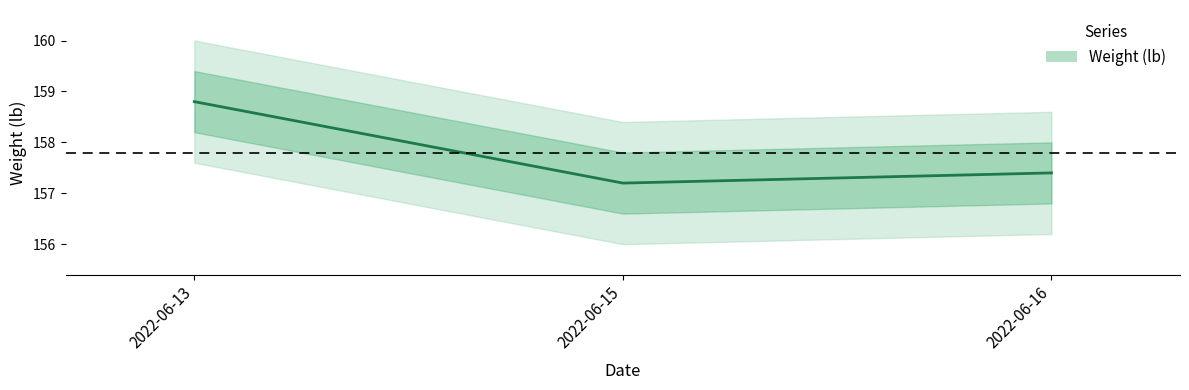

Reading right to left, extract all data points from this chart.

157.4	157.2	158.8